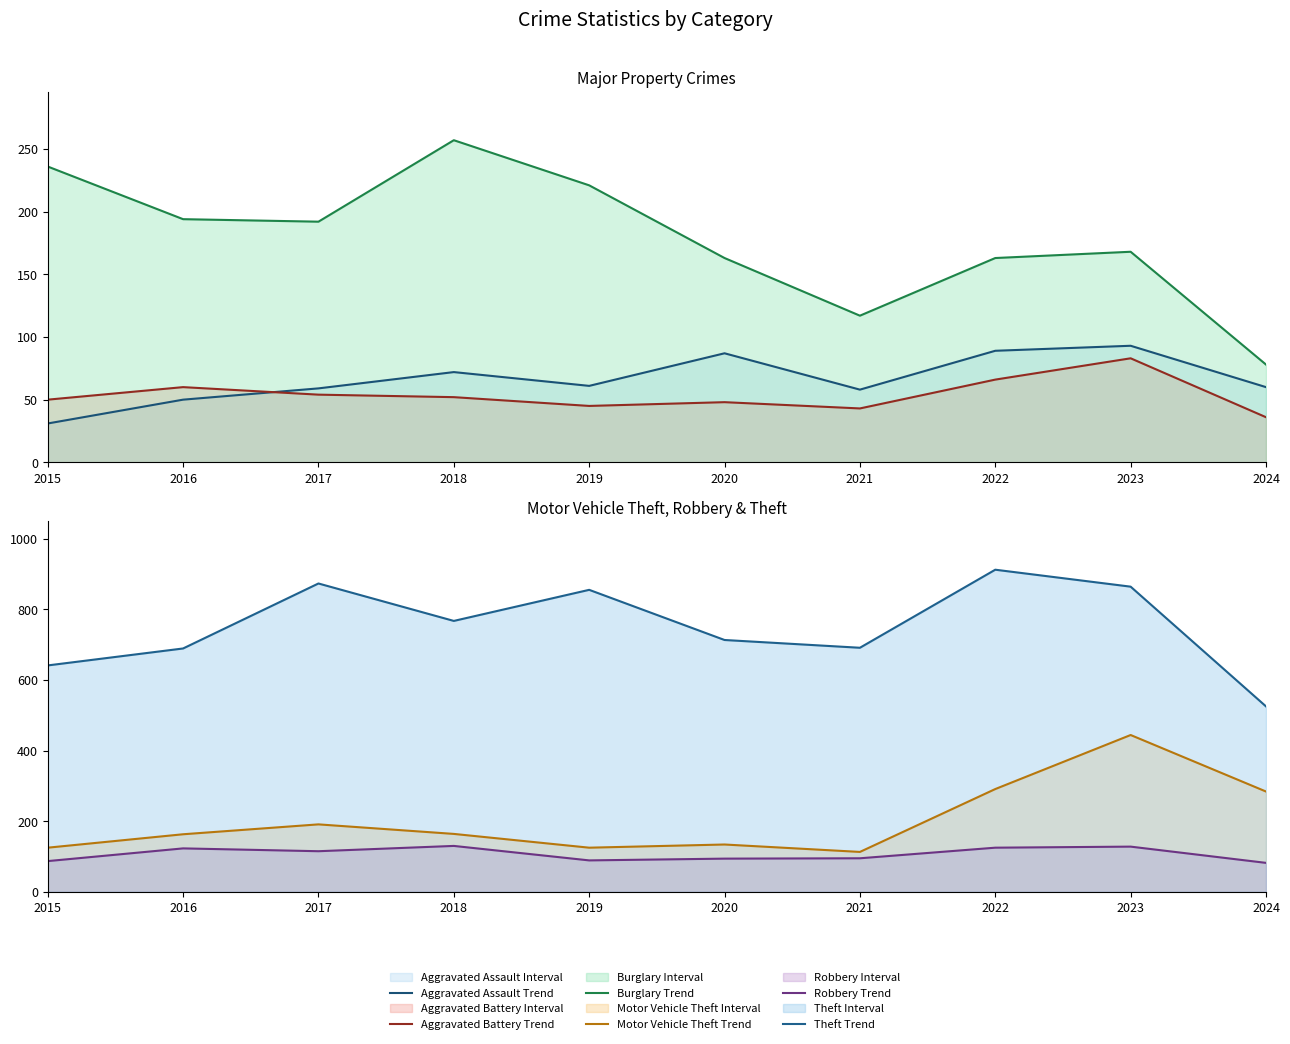

How many values in the Aggravated Assault Trend series are below 61?

5